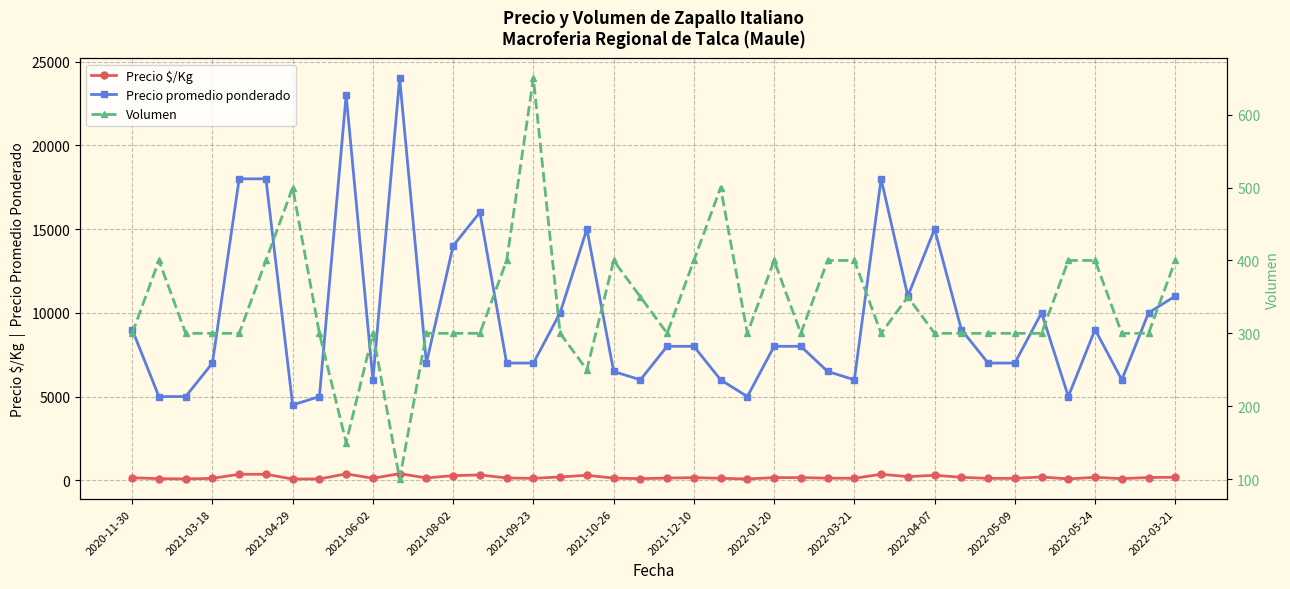

Reading left to right, list all the values displayed in this chart.

Precio $/Kg: 150	100	83	117	360	360	75	83	383	120	400	140	280	320	140	117	200	300	130	100	133	160	120	83	160	160	130	120	360	220	300	180	117	117	200	83	180	100	167	183
Precio promedio ponderado: 9000	5000	5000	7000	18000	18000	4500	5000	23000	6000	24000	7000	14000	16000	7000	7000	10000	15000	6500	6000	8000	8000	6000	5000	8000	8000	6500	6000	18000	11000	15000	9000	7000	7000	10000	5000	9000	6000	10000	11000
Volumen: 300	400	300	300	300	400	500	300	150	300	100	300	300	300	400	650	300	250	400	350	300	400	500	300	400	300	400	400	300	350	300	300	300	300	300	400	400	300	300	400